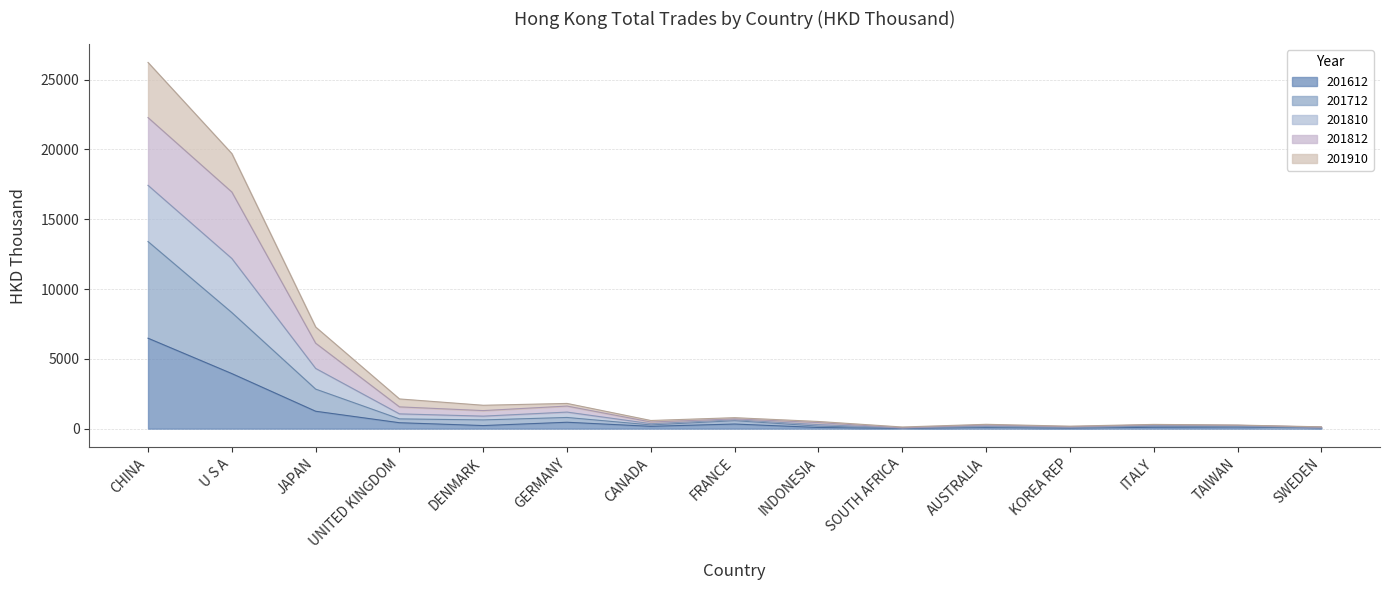

True or false: 201812 and 201712 intersect in this chart.

False